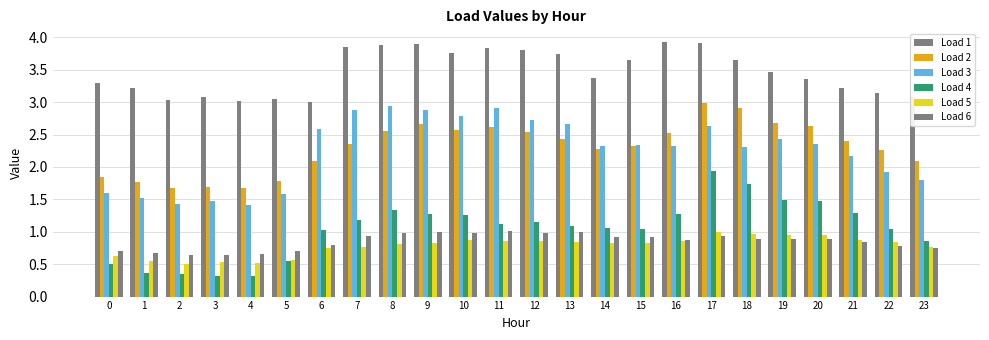

Where does the Load 2 series first go above 2?

6